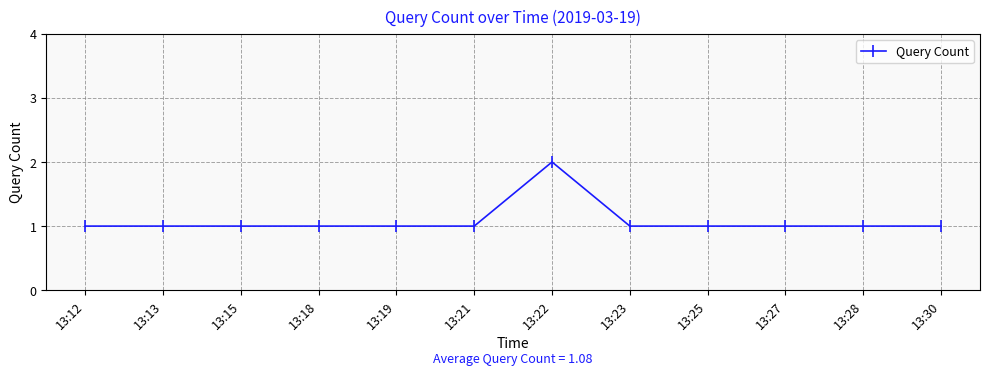

What is the ratio of the value at 13:15 to the value at 13:18?

1.0